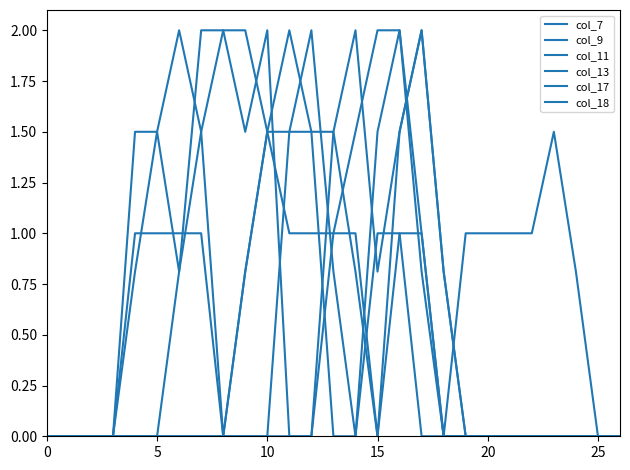

At which category does col_11 reach its first local peak?

10